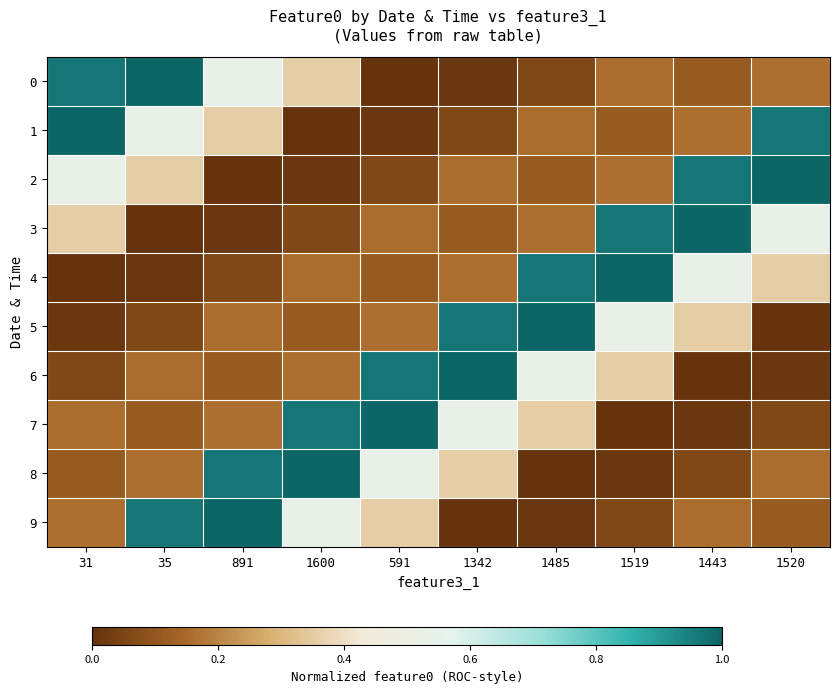

Reading left to right, extract all data points from this chart.

0: 31=1.0	35=1.0	891=0.5	1600=0.4	591=0.0	1342=0.0	1485=0.1	1519=0.2	1443=0.1	1520=0.2
1: 31=1.0	35=0.5	891=0.4	1600=0.0	591=0.0	1342=0.1	1485=0.2	1519=0.1	1443=0.2	1520=1.0
2: 31=0.5	35=0.4	891=0.0	1600=0.0	591=0.1	1342=0.2	1485=0.1	1519=0.2	1443=1.0	1520=1.0
3: 31=0.4	35=0.0	891=0.0	1600=0.1	591=0.2	1342=0.1	1485=0.2	1519=1.0	1443=1.0	1520=0.5
4: 31=0.0	35=0.0	891=0.1	1600=0.2	591=0.1	1342=0.2	1485=1.0	1519=1.0	1443=0.5	1520=0.4
5: 31=0.0	35=0.1	891=0.2	1600=0.1	591=0.2	1342=1.0	1485=1.0	1519=0.5	1443=0.4	1520=0.0
6: 31=0.1	35=0.2	891=0.1	1600=0.2	591=1.0	1342=1.0	1485=0.5	1519=0.4	1443=0.0	1520=0.0
7: 31=0.2	35=0.1	891=0.2	1600=1.0	591=1.0	1342=0.5	1485=0.4	1519=0.0	1443=0.0	1520=0.1
8: 31=0.1	35=0.2	891=1.0	1600=1.0	591=0.5	1342=0.4	1485=0.0	1519=0.0	1443=0.1	1520=0.2
9: 31=0.2	35=1.0	891=1.0	1600=0.5	591=0.4	1342=0.0	1485=0.0	1519=0.1	1443=0.2	1520=0.1